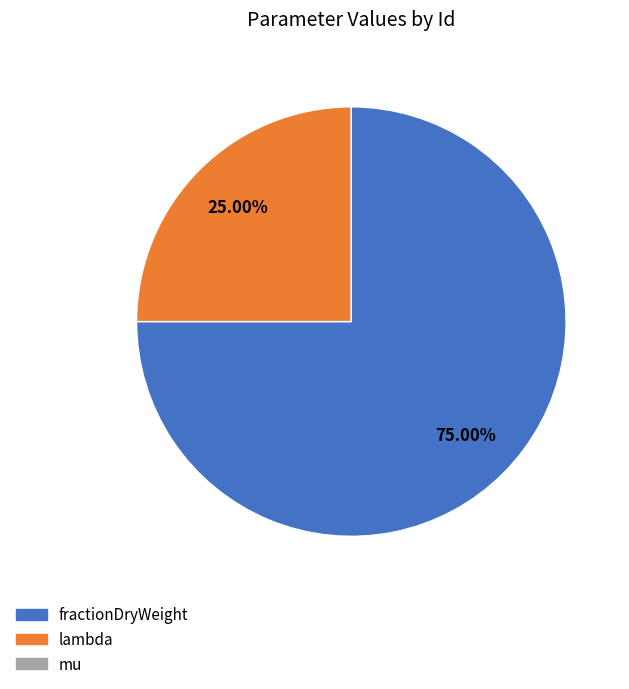

Is it true that fractionDryWeight is 62% of the pie?

False